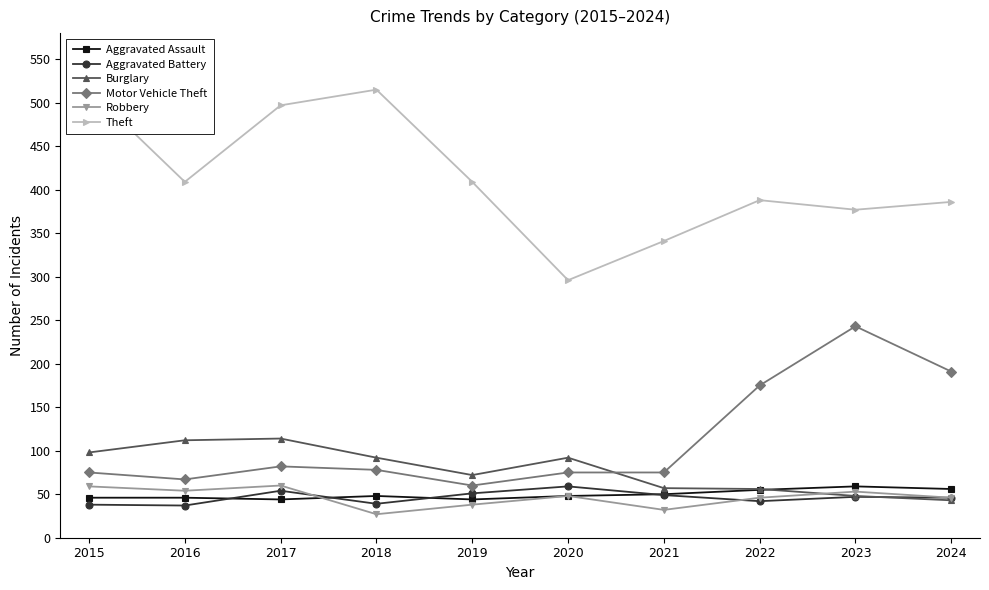

How many interior local valleys does the Aggravated Assault series have?

2